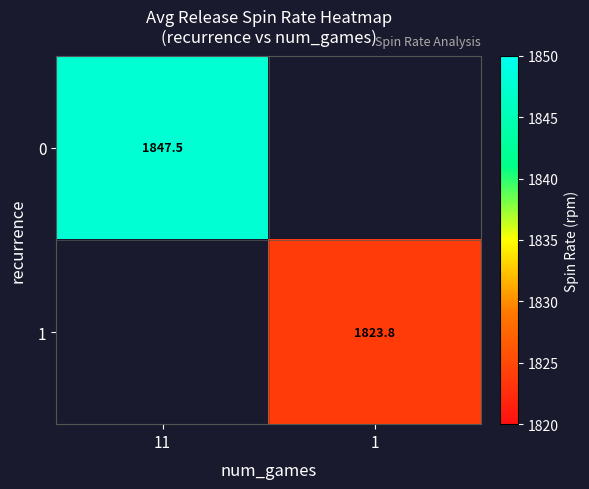

Which label corresponds to the largest value in the chart?

11